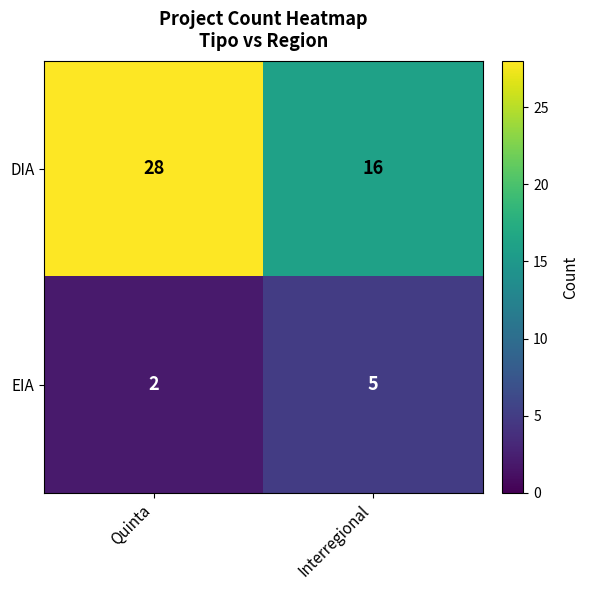

Reading right to left, what are all the values shown in this chart?

DIA: Interregional=16	Quinta=28
EIA: Interregional=5	Quinta=2